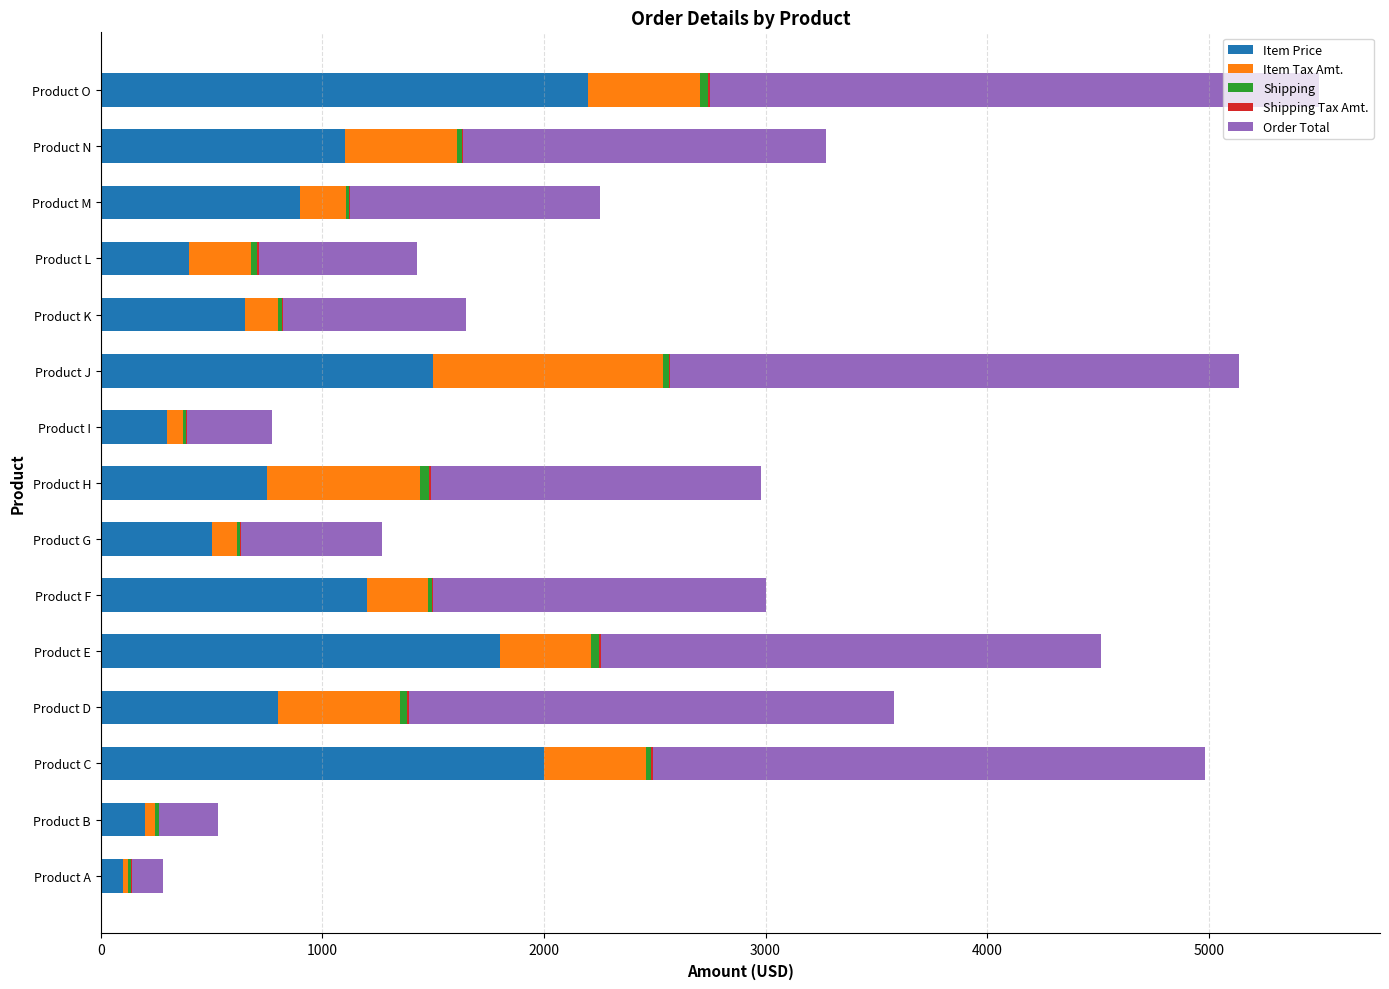

The Item Price series shows 2000.0 at Product C. True or false?

True